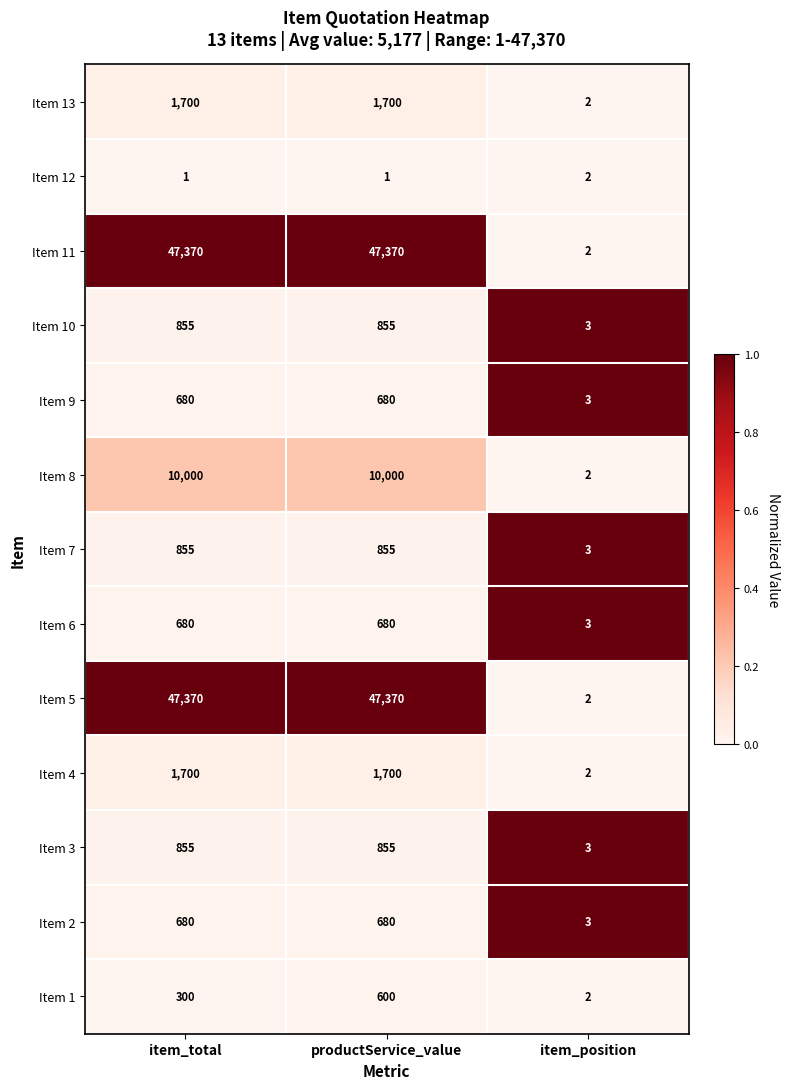

How many series are shown in this chart?

13